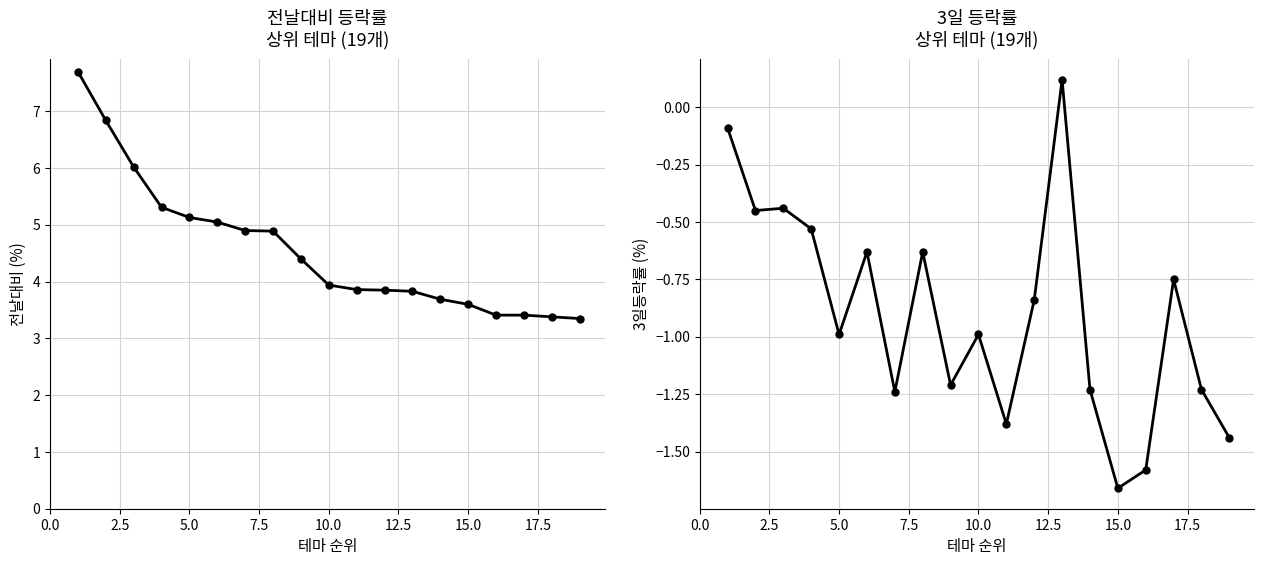

Which series has the widest spread of values?

전날대비